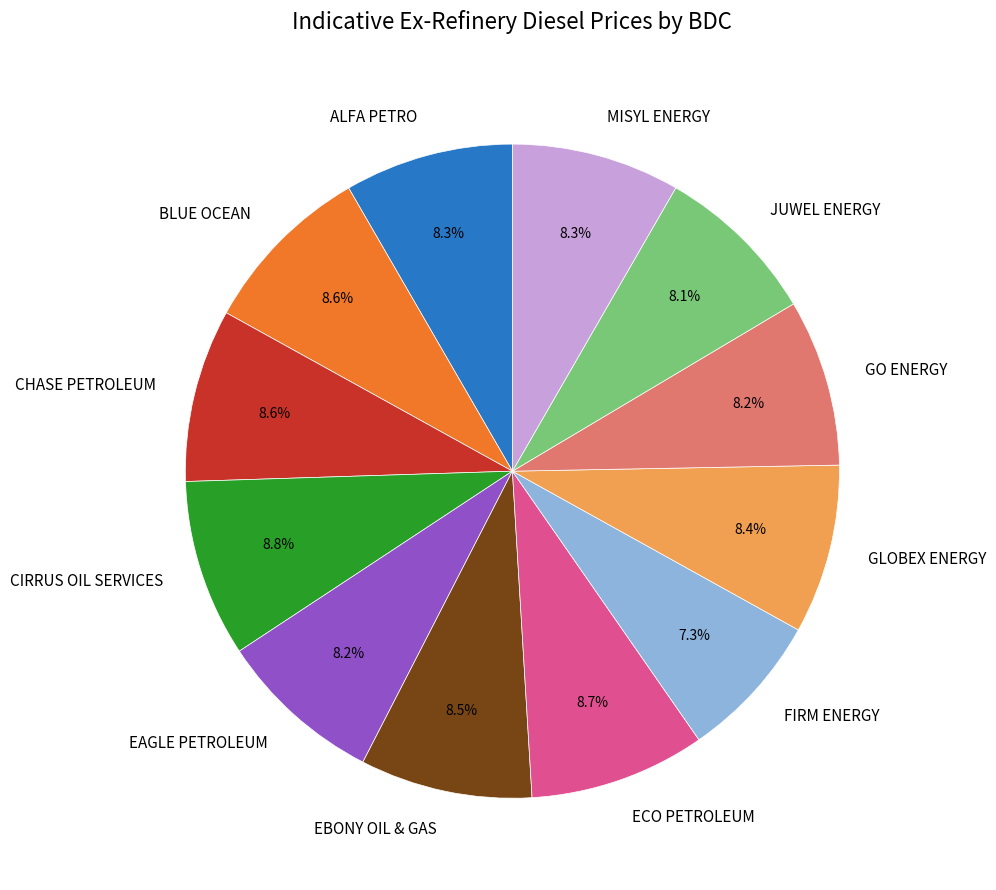

What is the smallest slice in the pie chart?

FIRM ENERGY